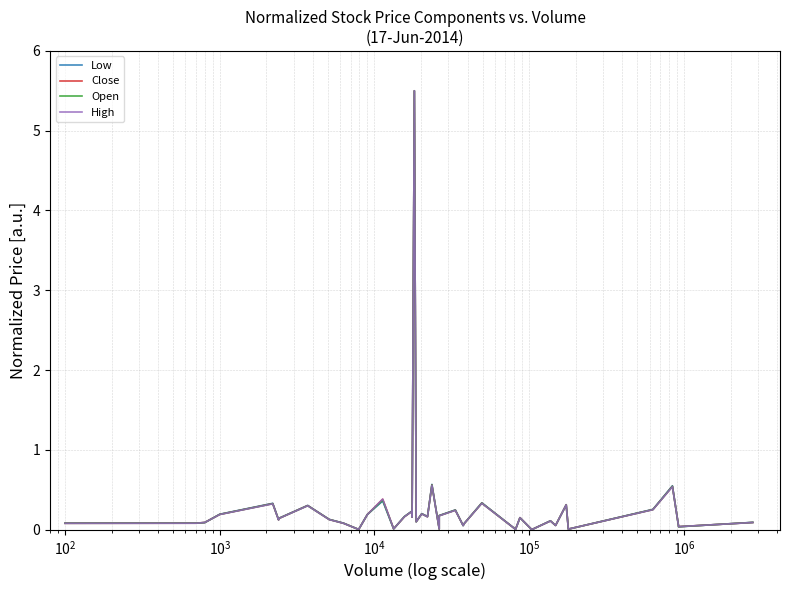

How many values in Open are above zero?

39